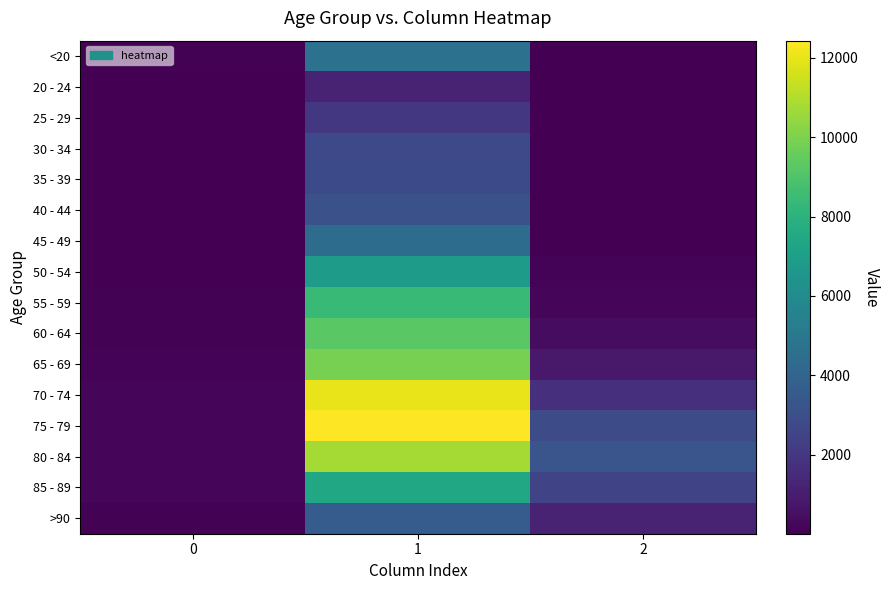

List the series in order of their peak value, highest first.

75 - 79, 70 - 74, 80 - 84, 65 - 69, 60 - 64, 55 - 59, 85 - 89, 50 - 54, <20, 45 - 49, >90, 40 - 44, 35 - 39, 30 - 34, 25 - 29, 20 - 24